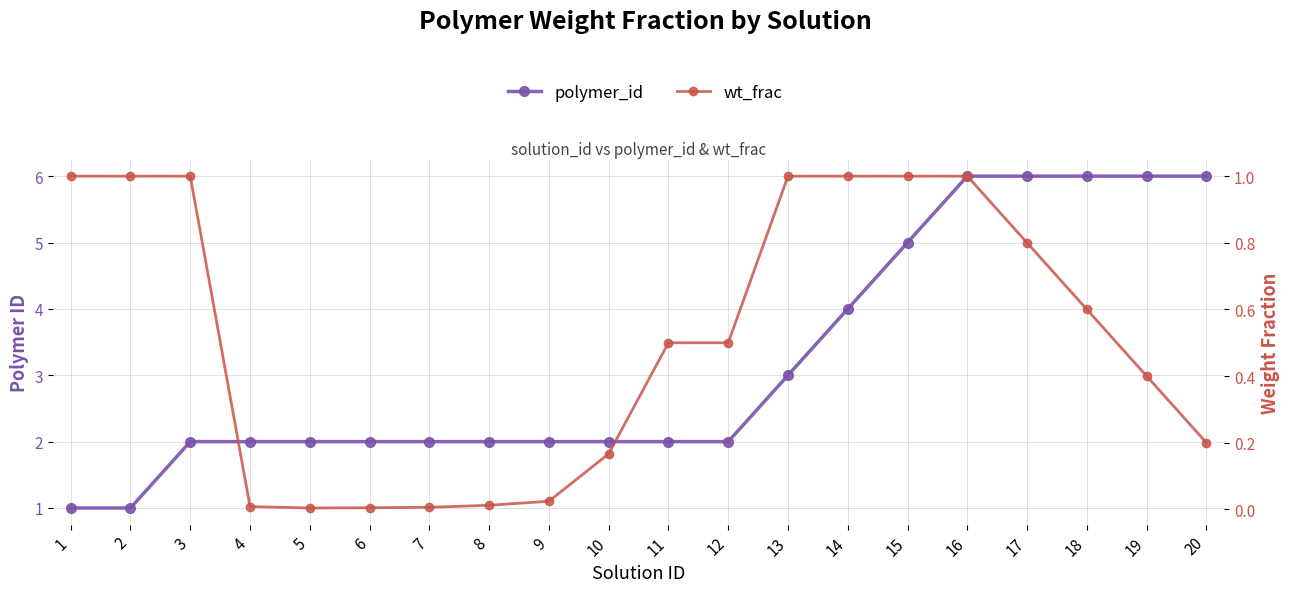

Is the value of wt_frac at 16 greater than the value of polymer_id at 5?

No